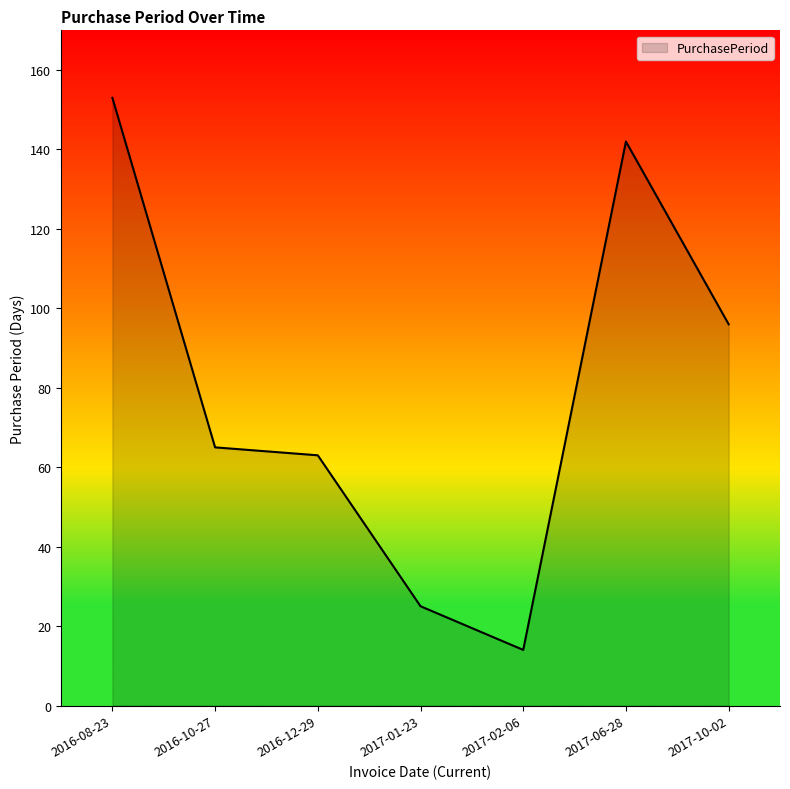

What position from the right is 2016-12-29?

5